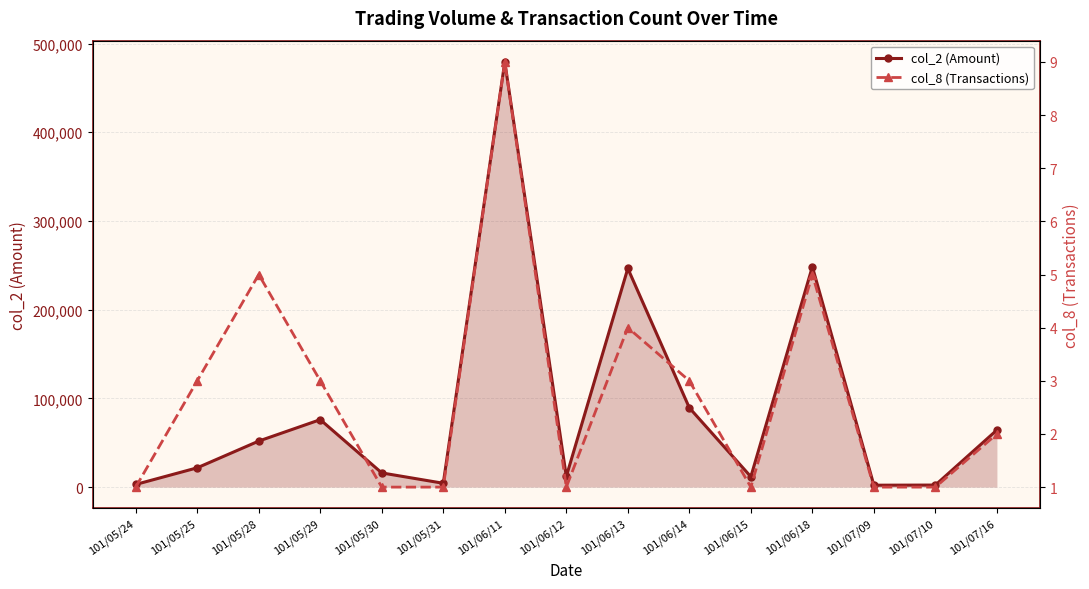

Which series has the widest spread of values?

col_2 (Amount)